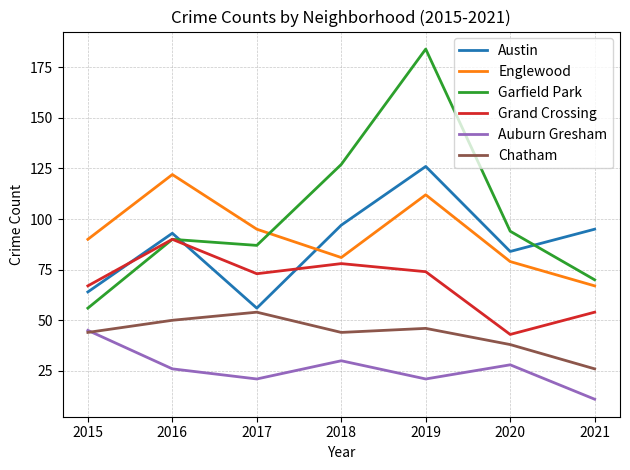

At which category does Chatham reach its first local peak?

2017